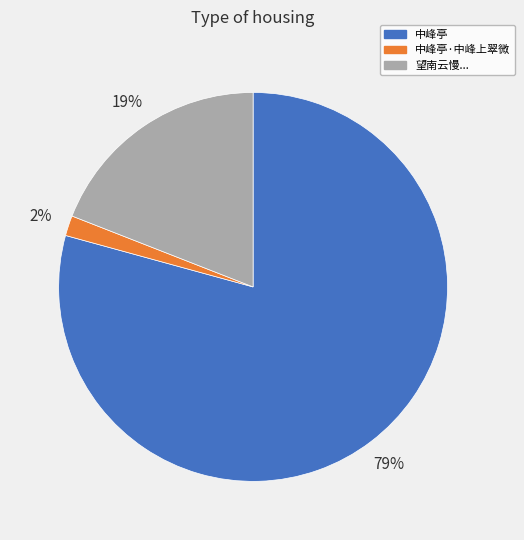

Is there a majority slice in this chart?

Yes